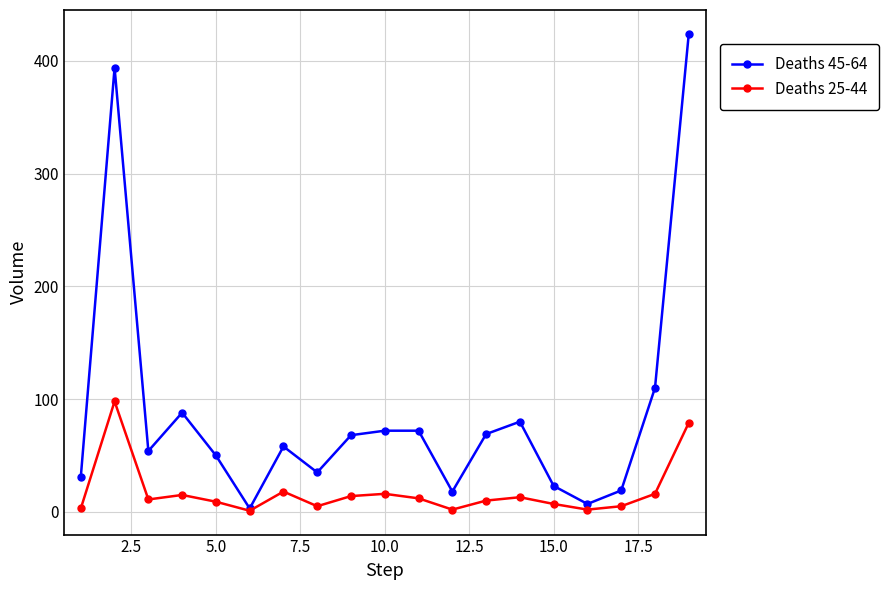

Which series has the largest range (max minus min)?

Deaths 45-64